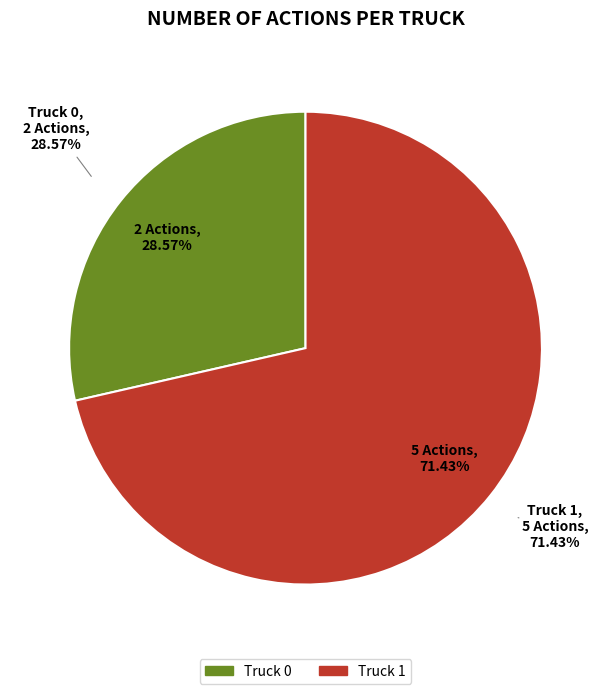

What is the smallest slice in the pie chart?

Truck 0